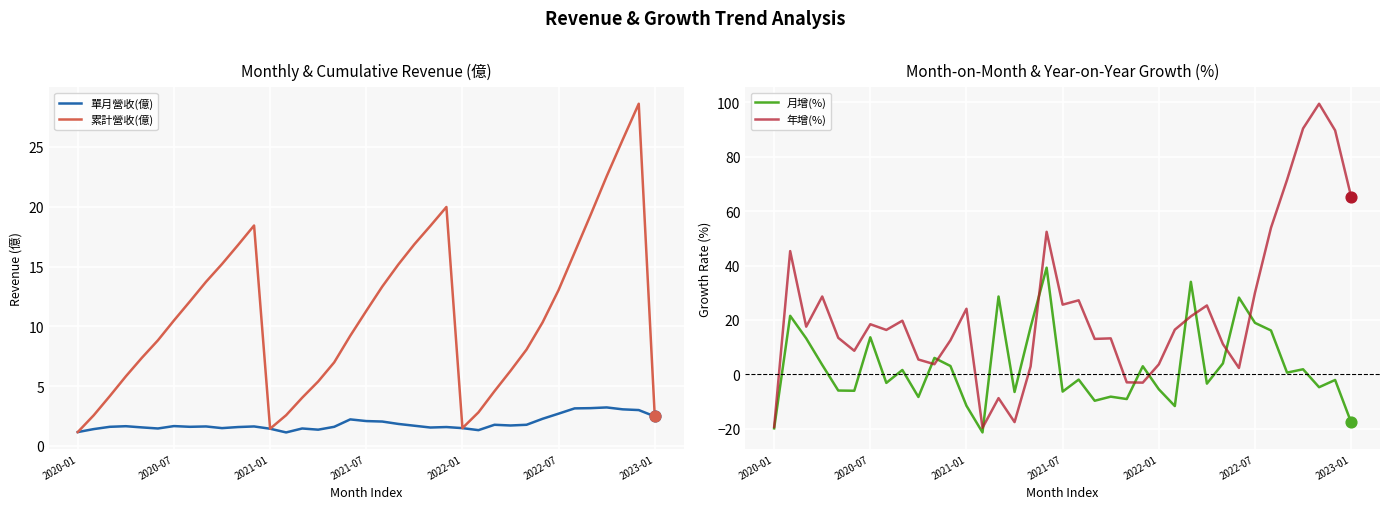

Which series contains the highest Y value?

年增(%)